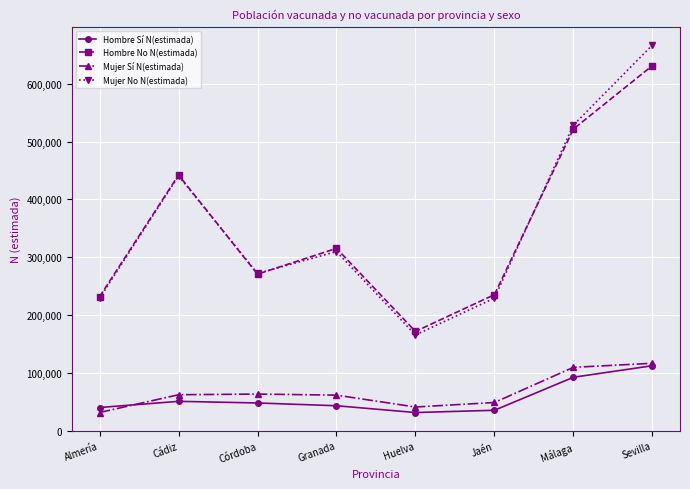

How many distinct data groups are displayed?

4